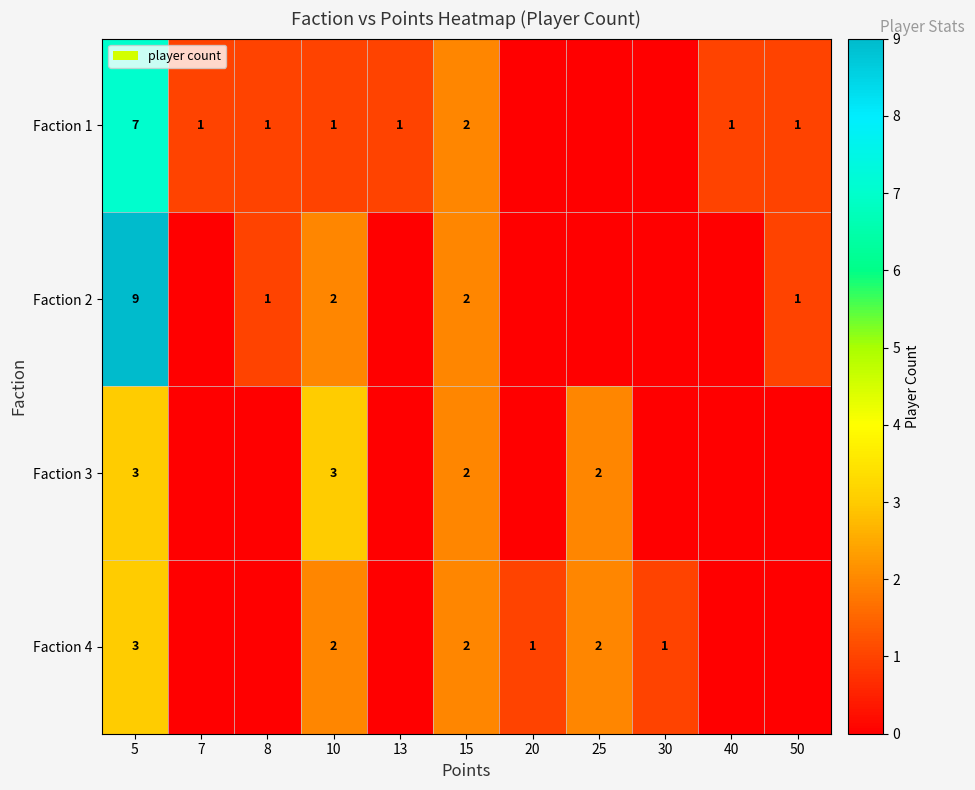

At which category does the chart reach its peak across all series?

5